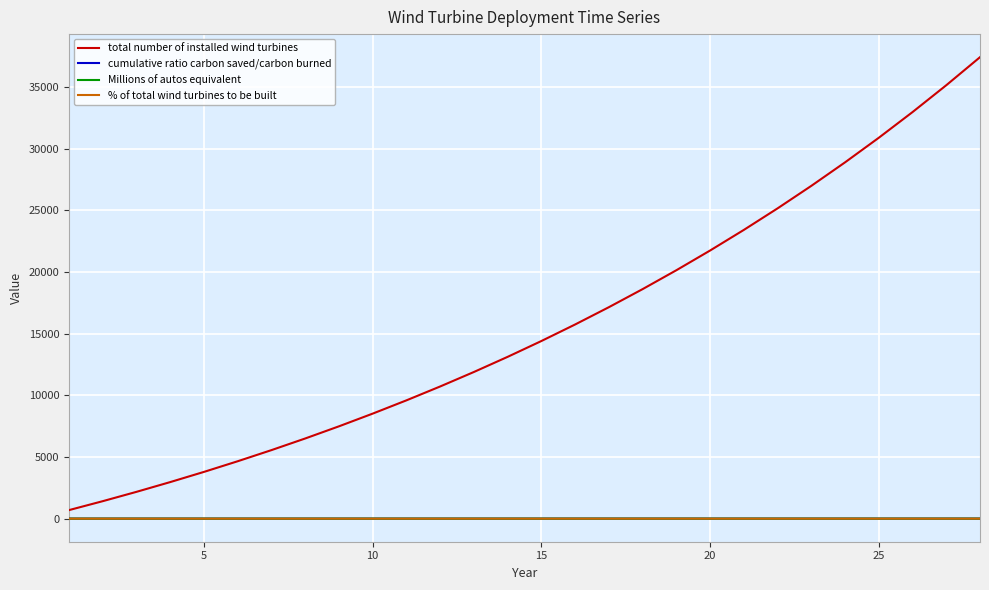

Which series has the largest range (max minus min)?

total number of installed wind turbines